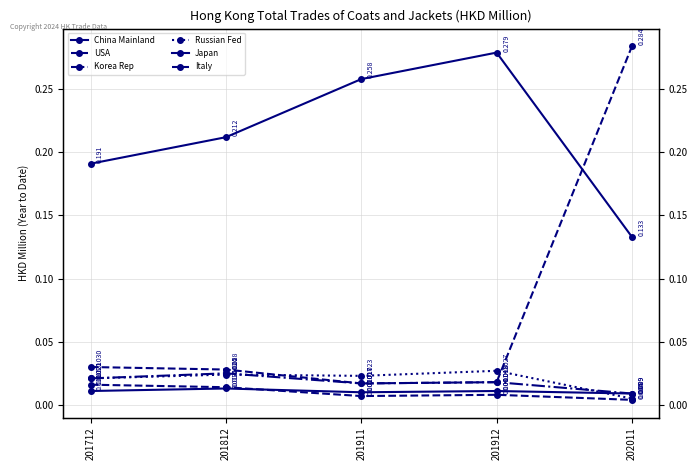

Reading left to right, what are all the values shown in this chart?

China Mainland: 201712=0.2	201812=0.2	201911=0.3	201912=0.3	202011=0.1
USA: 201712=0.0	201812=0.0	201911=0.0	201912=0.0	202011=0.3
Korea Rep: 201712=0.0	201812=0.0	201911=0.0	201912=0.0	202011=0.0
Russian Fed: 201712=0.0	201812=0.0	201911=0.0	201912=0.0	202011=0.0
Japan: 201712=0.0	201812=0.0	201911=0.0	201912=0.0	202011=0.0
Italy: 201712=0.0	201812=0.0	201911=0.0	201912=0.0	202011=0.0